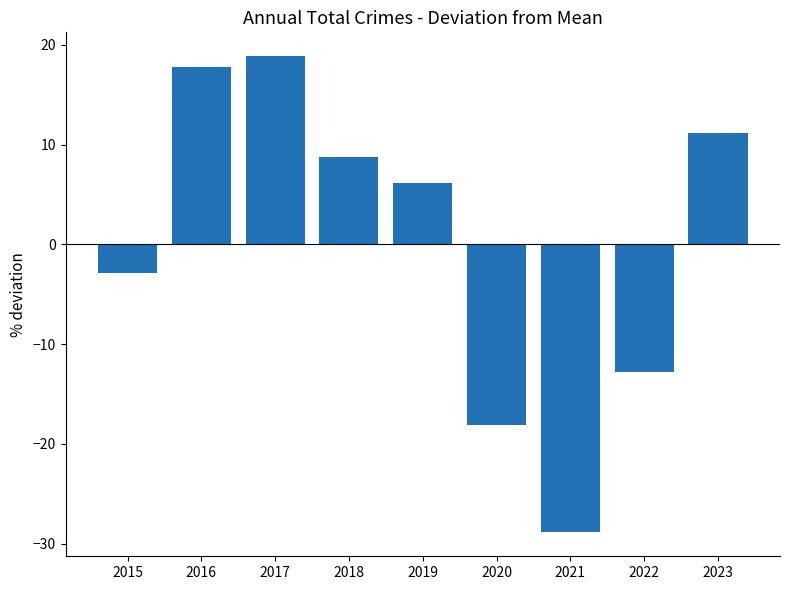

True or false: the data shows -5.4 at 2022.

False